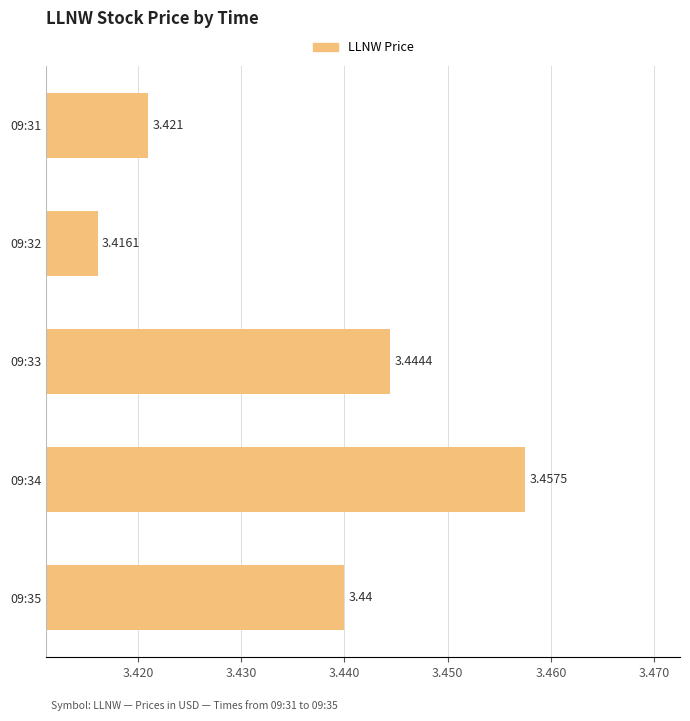

How many series are shown in this chart?

1